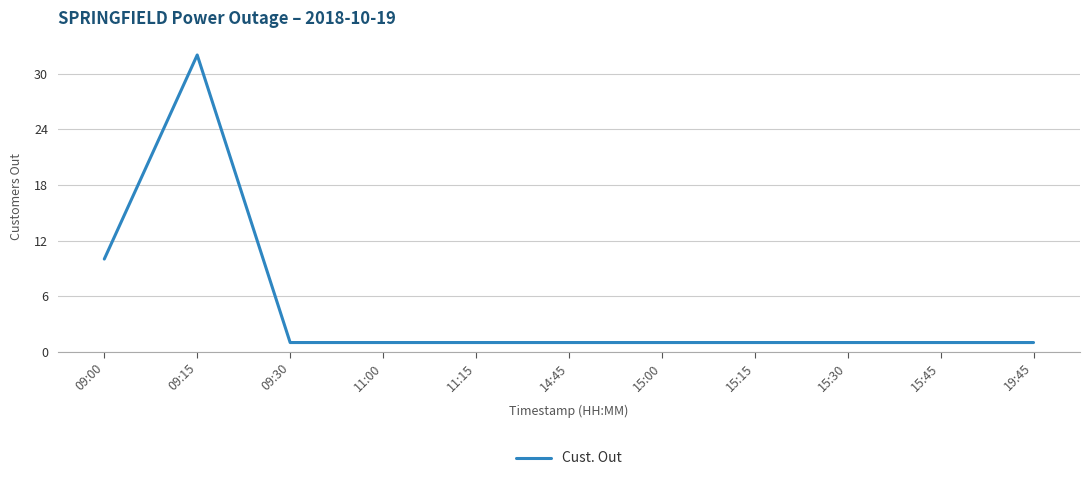

Reading right to left, what are all the values shown in this chart?

1	1	1	1	1	1	1	1	1	32	10